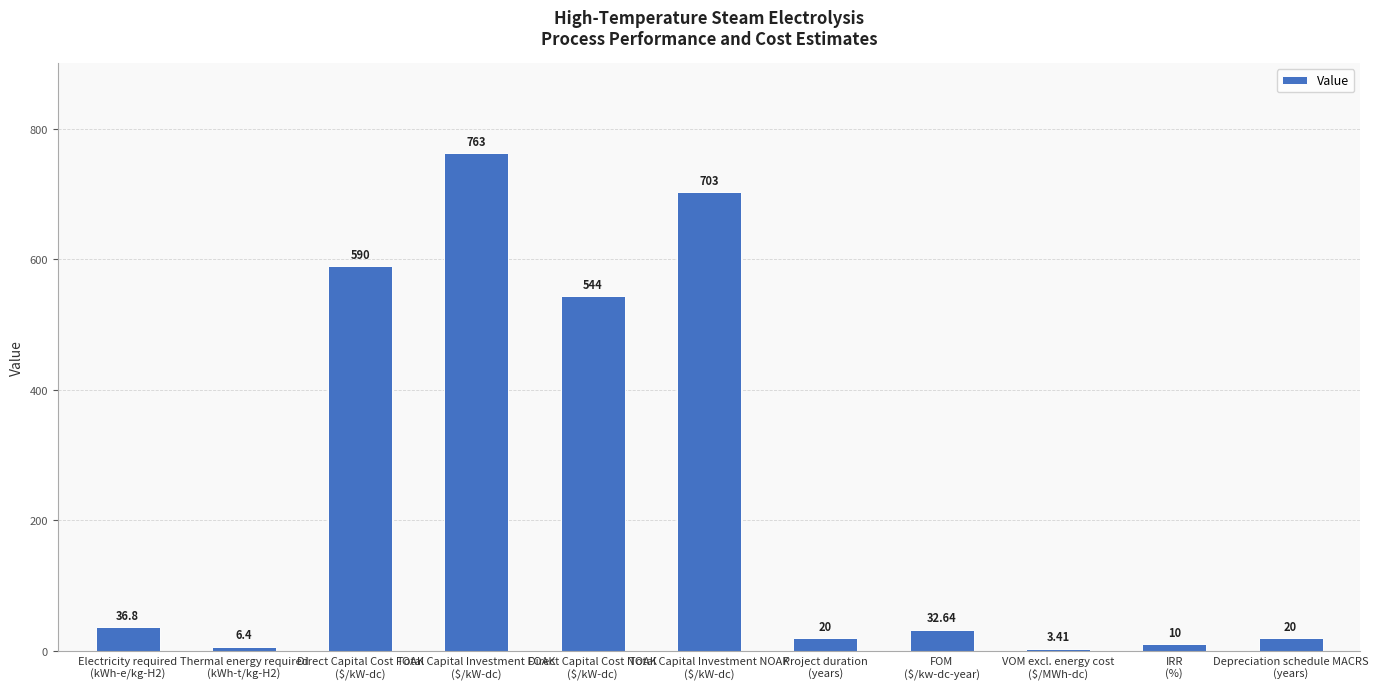

Which label corresponds to the smallest value in the chart?

VOM excl. energy cost
($/MWh-dc)